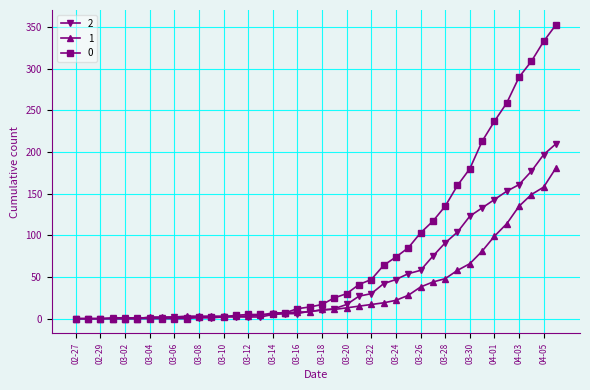

List the series in order of their peak value, highest first.

0, 2, 1